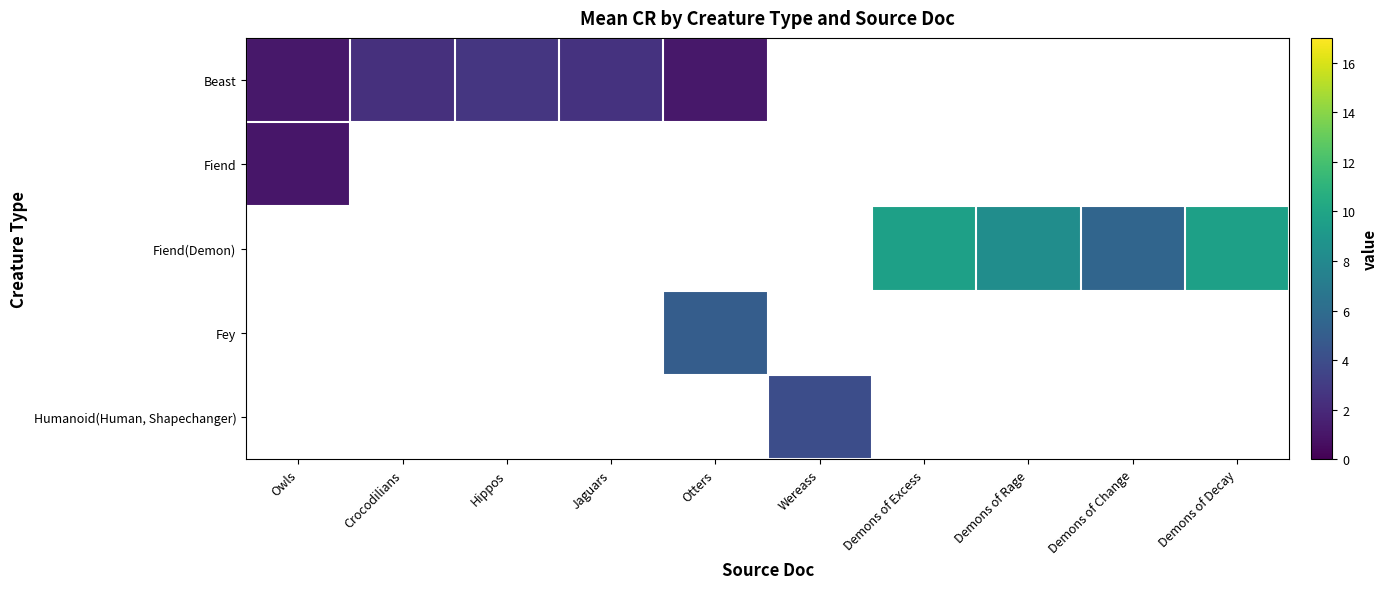

What is the smallest value displayed?

1.0